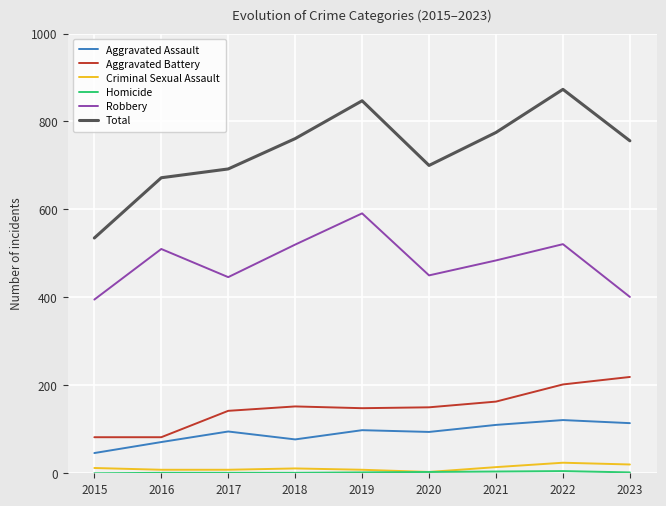

What is the sum of the Criminal Sexual Assault values at 2017 and 2019?

16